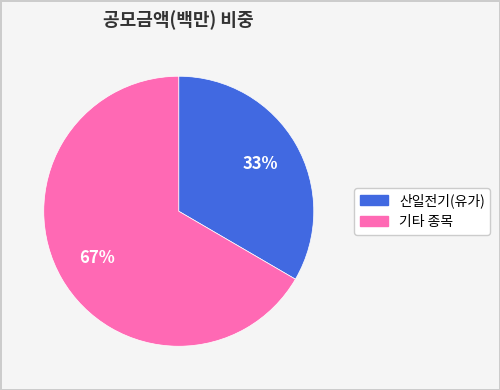

Is there a majority slice in this chart?

Yes